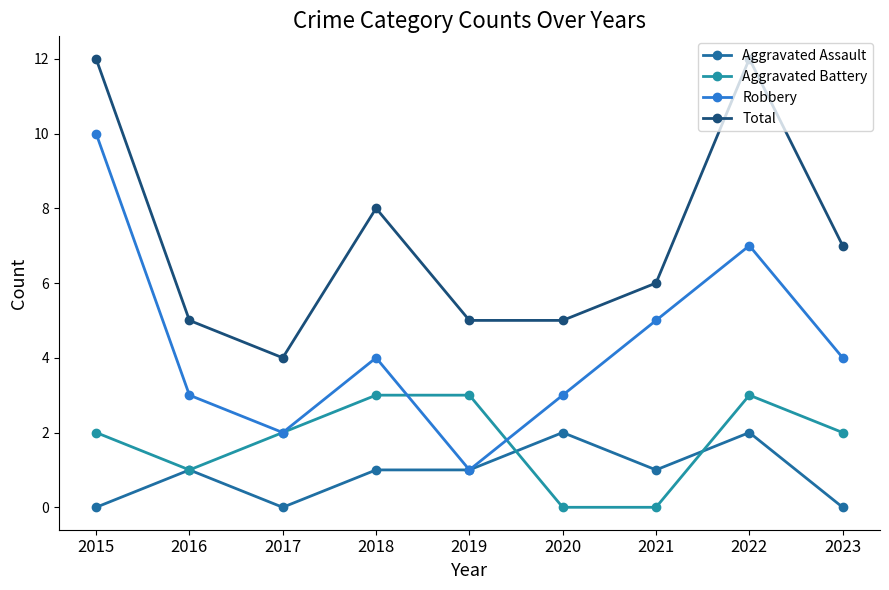

What is the difference between the Aggravated Battery values at 2016 and 2018?

2